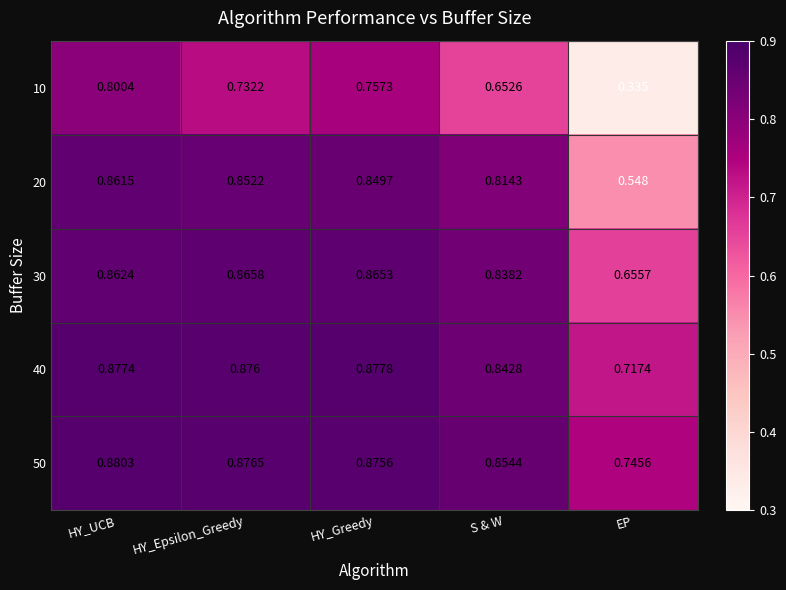

At HY_Greedy, list the series in order from largest to smallest.

40, 50, 30, 20, 10